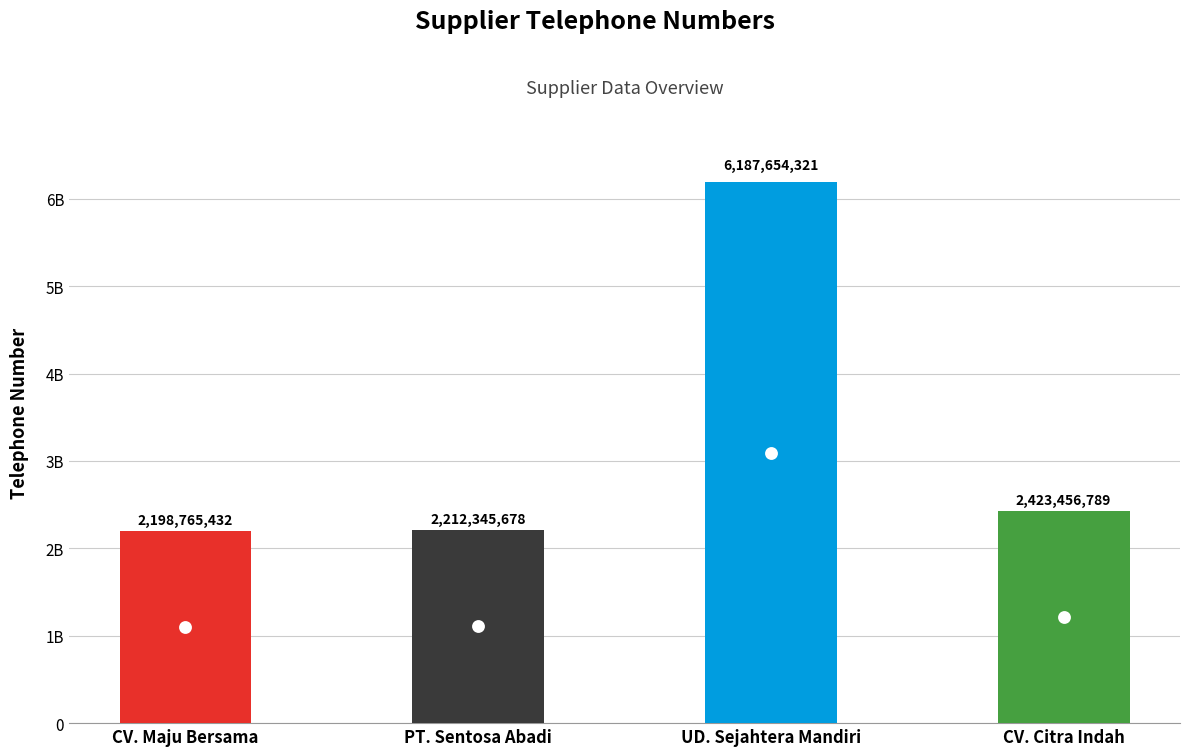

What is the ratio of the value at SUP007 to the value at SUP005?

2.8